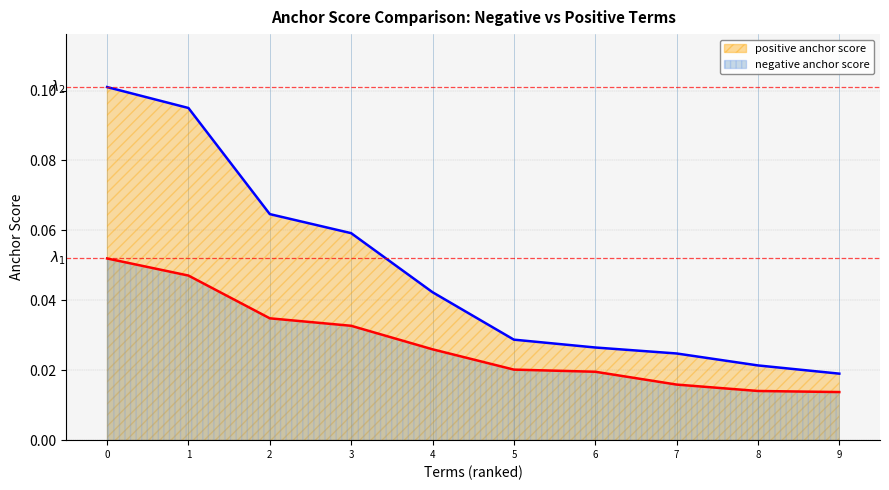

What are all the series names shown in the legend?

negative anchor score, positive anchor score